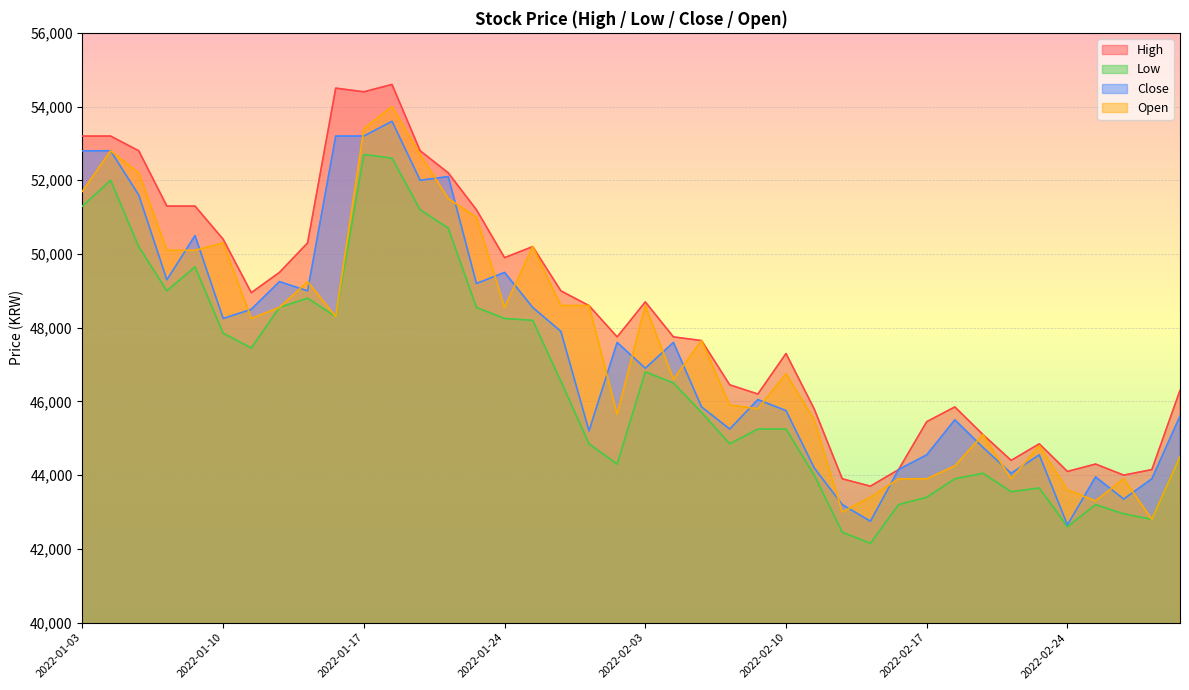

What is the label of the 12th point from the left?

2022-01-18